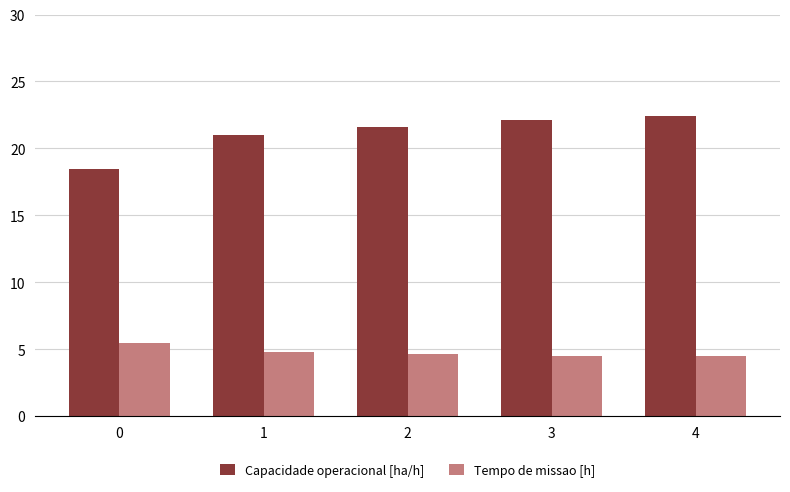

Rank the series by their maximum value, from highest to lowest.

Capacidade operacional [ha/h], Tempo de missao [h]